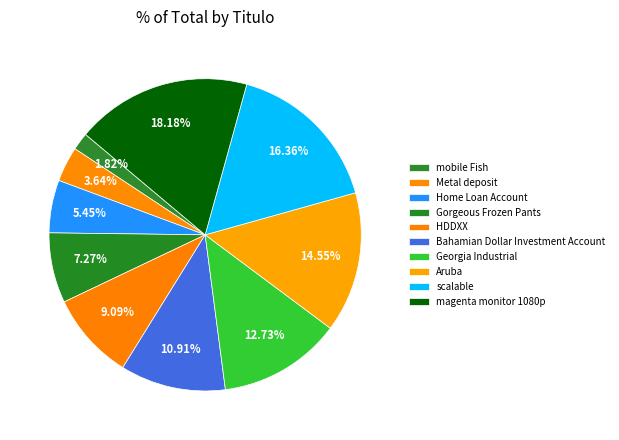

To the nearest percent, what is the difference between the Gorgeous Frozen Pants and mobile Fish slice percentages?

5%